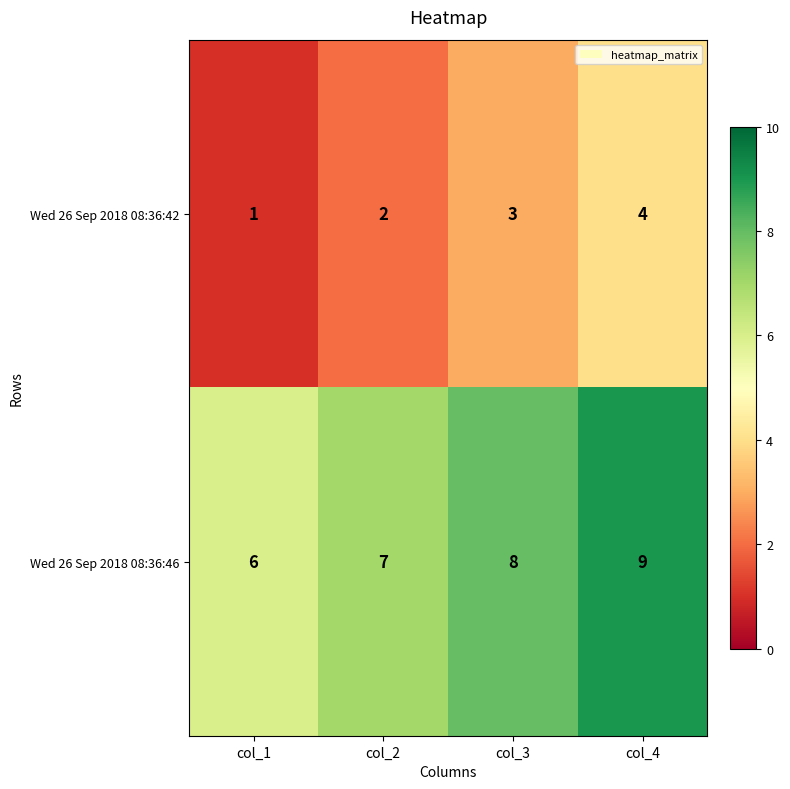

What is the sum of the Wed 26 Sep 2018 08:36:46 values at col_3 and col_2?

15